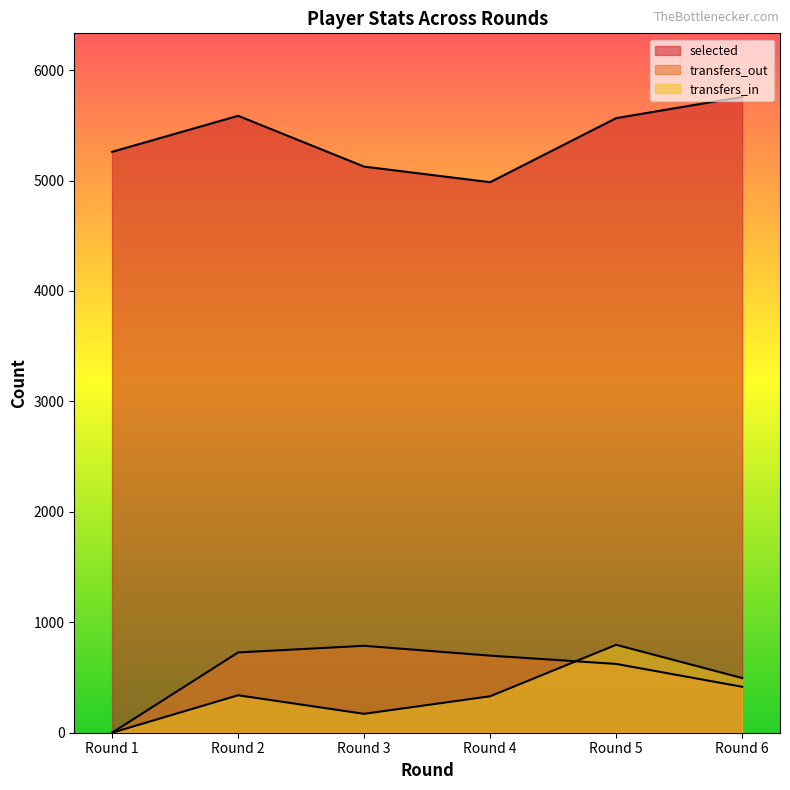

What are all the series names shown in the legend?

selected, transfers_in, transfers_out